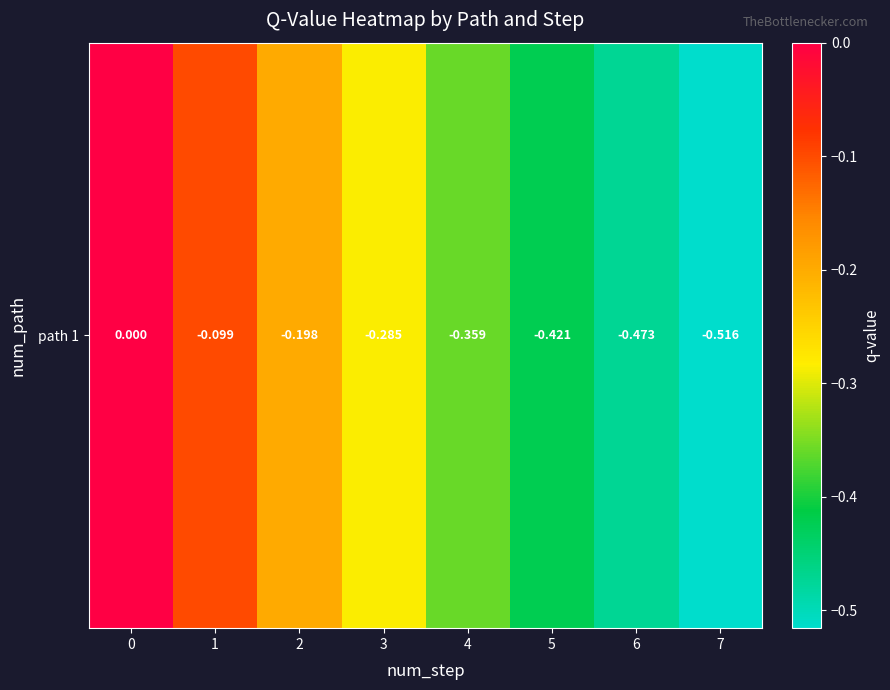

The value at 5 is -0.1. True or false?

False